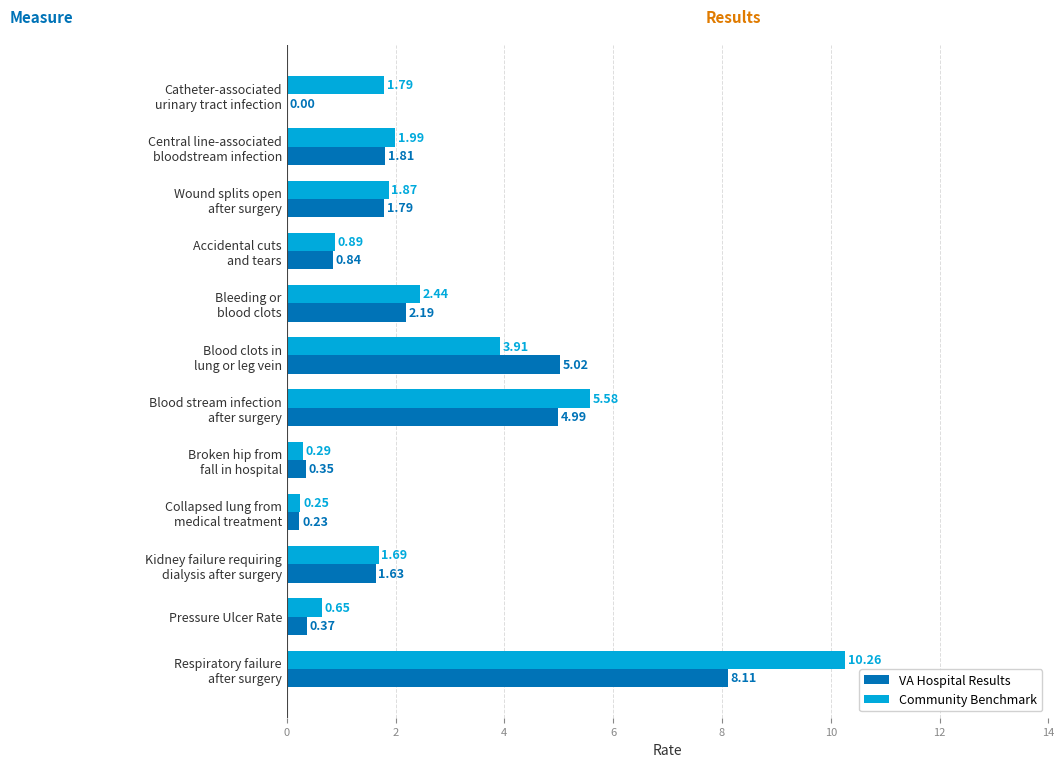

What is the sum of all VA Hospital Results values?

27.3